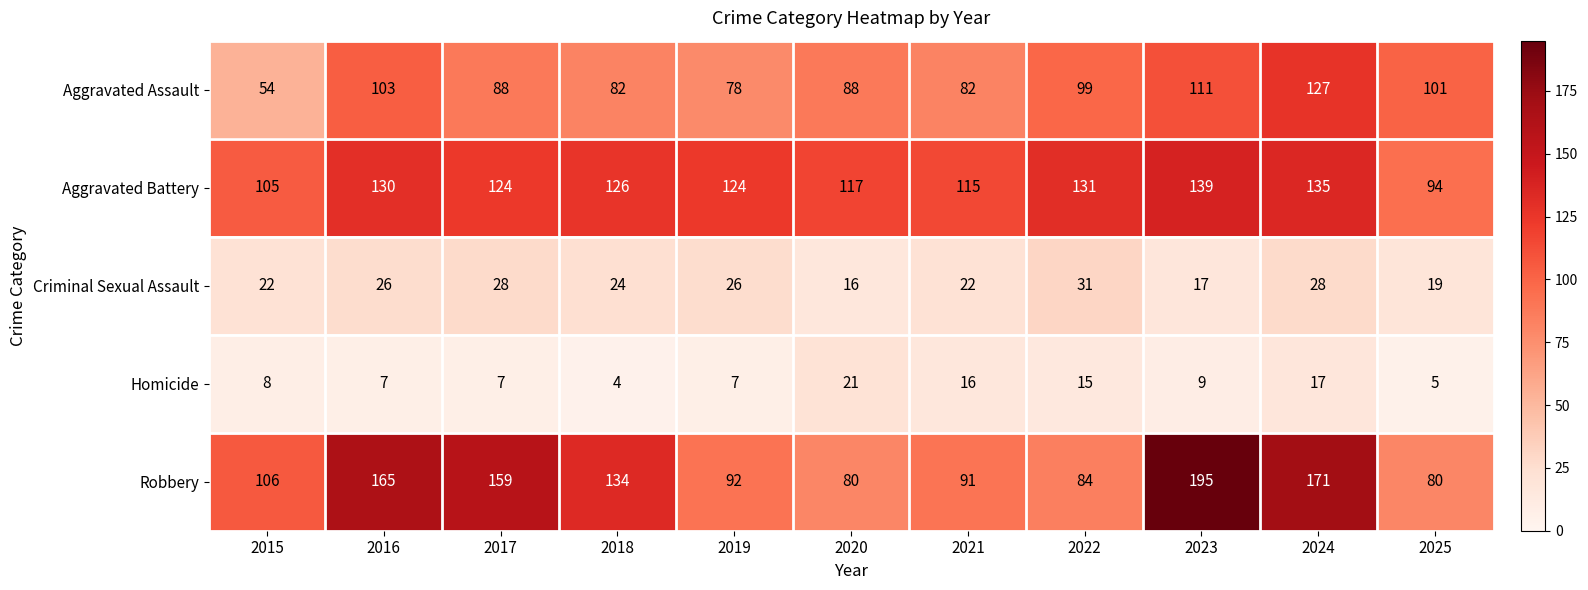

Which series has the largest total across all categories?

Robbery